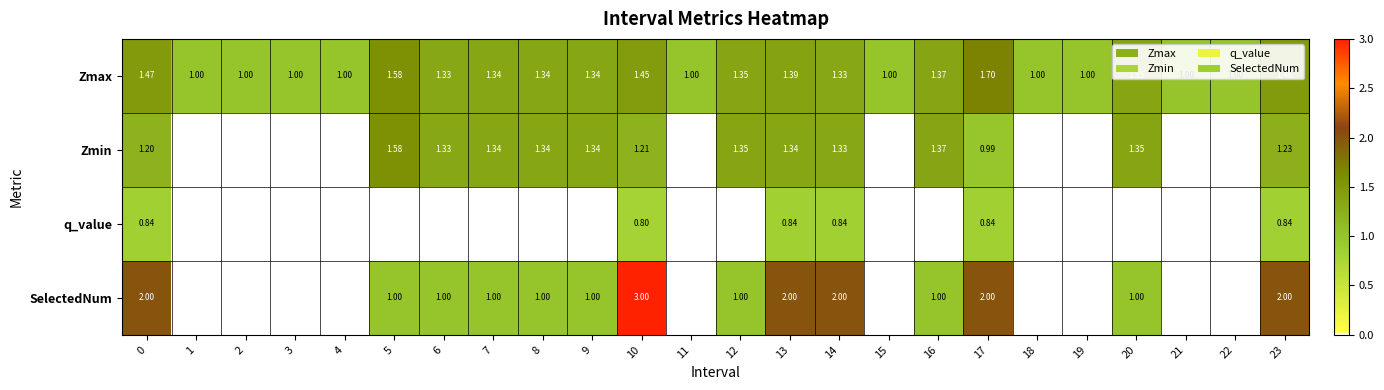

At 17, list the series in order from largest to smallest.

SelectedNum, Zmax, Zmin, q_value